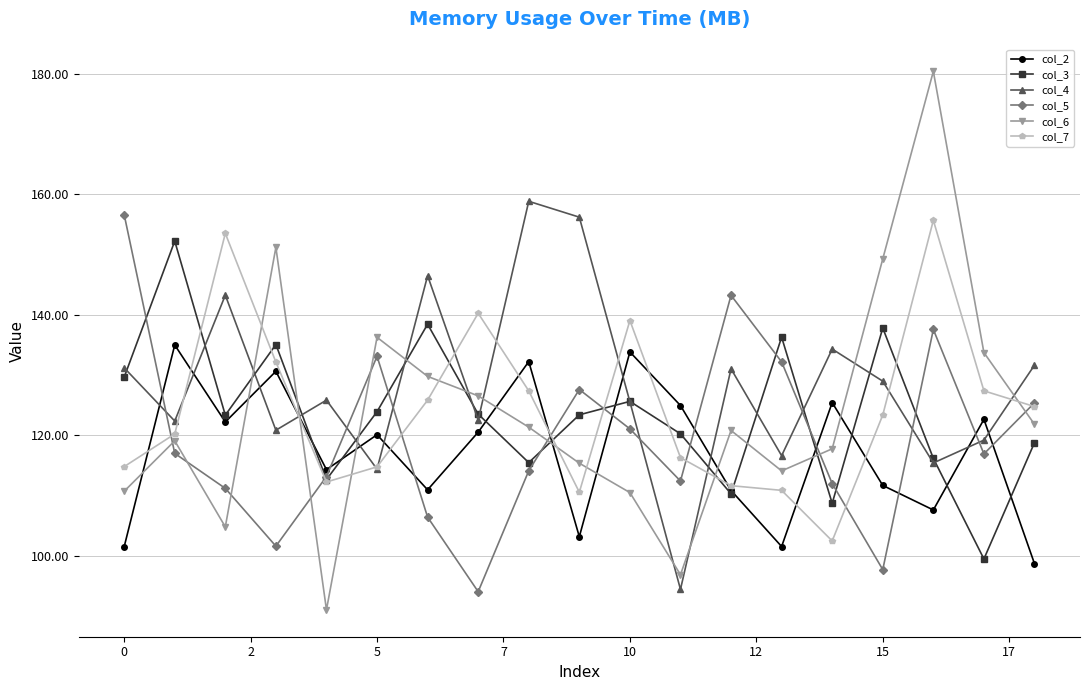

What is the maximum value for col_4?

158.9